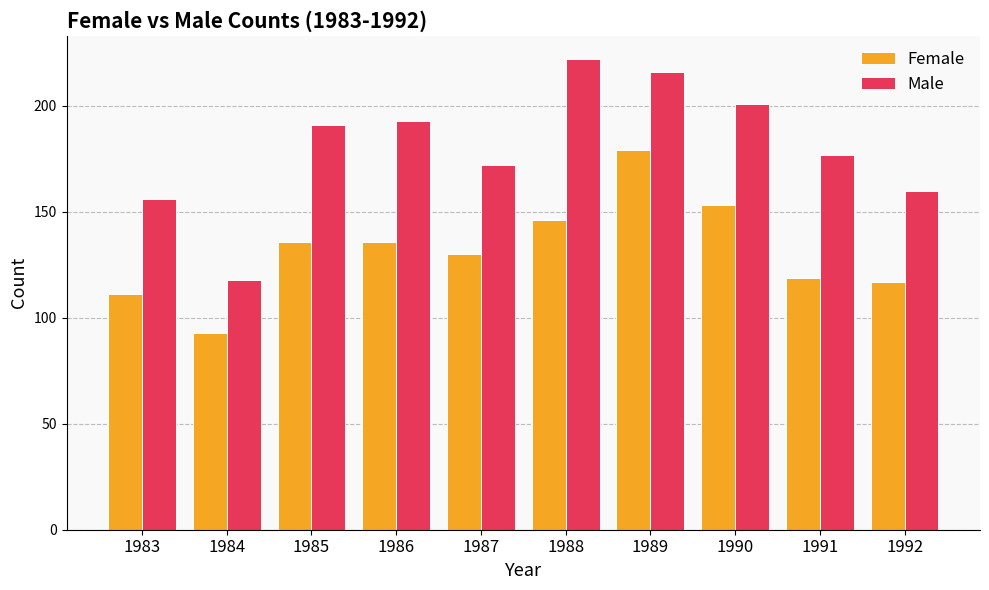

Which category has the lowest value across all series?

1984